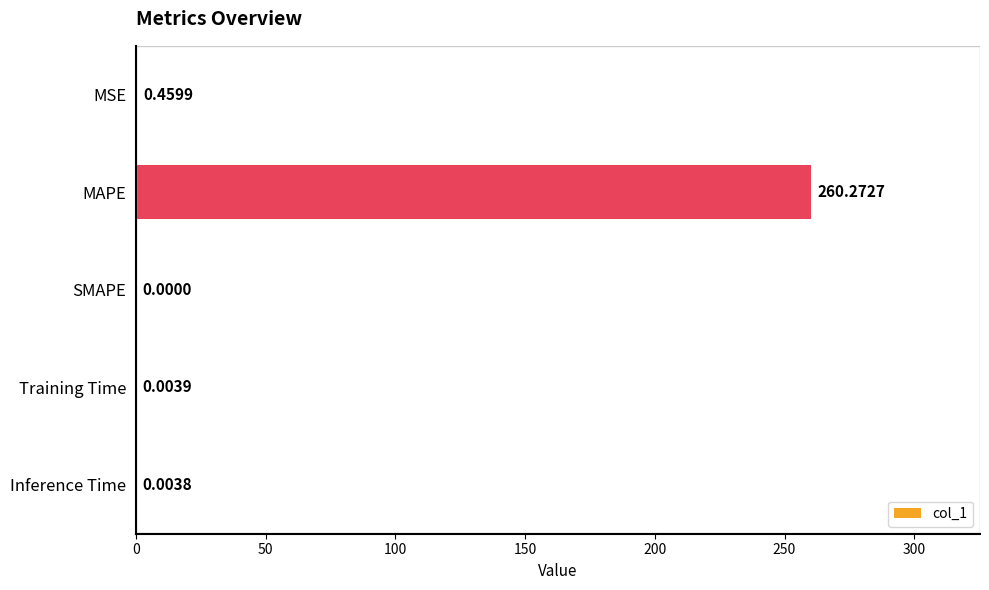

What is the change in value from MAPE to SMAPE?

-260.3